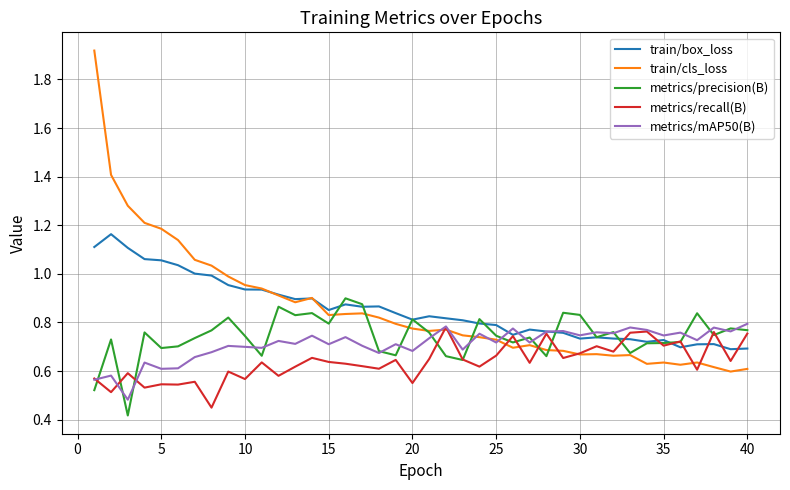

Which series has the largest range (max minus min)?

train/cls_loss